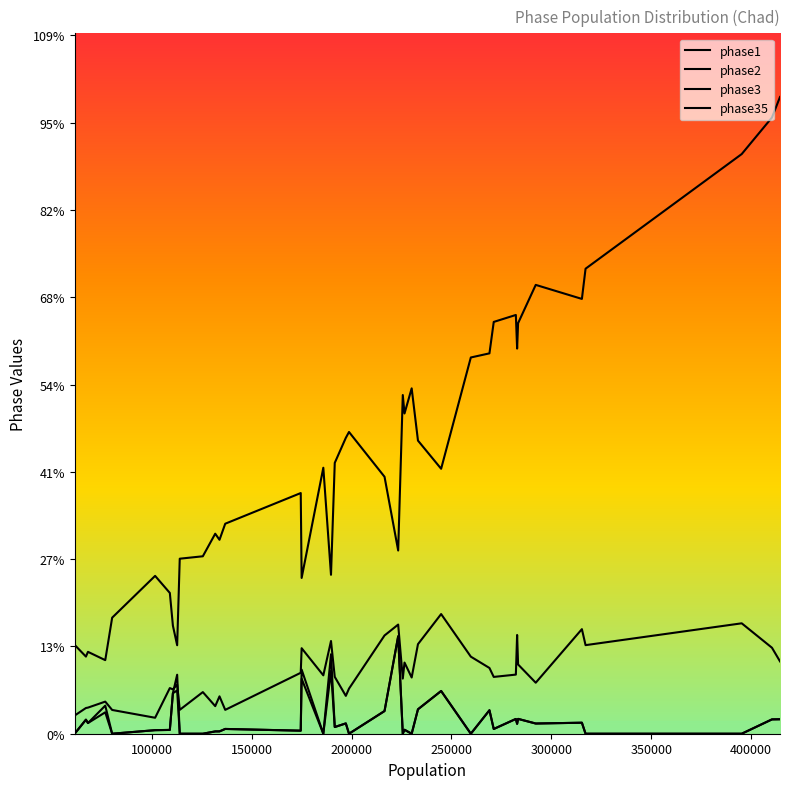

Does the chart have visible grid lines?

No